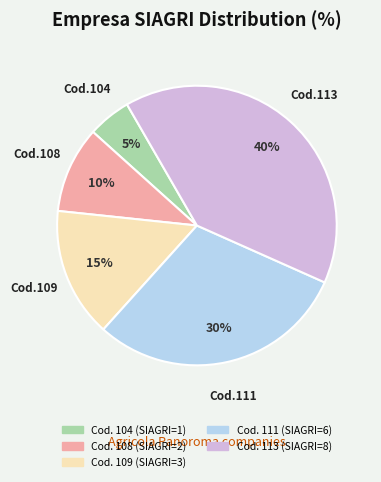

To the nearest percent, what is the difference between the largest and smallest slice percentages?

35%